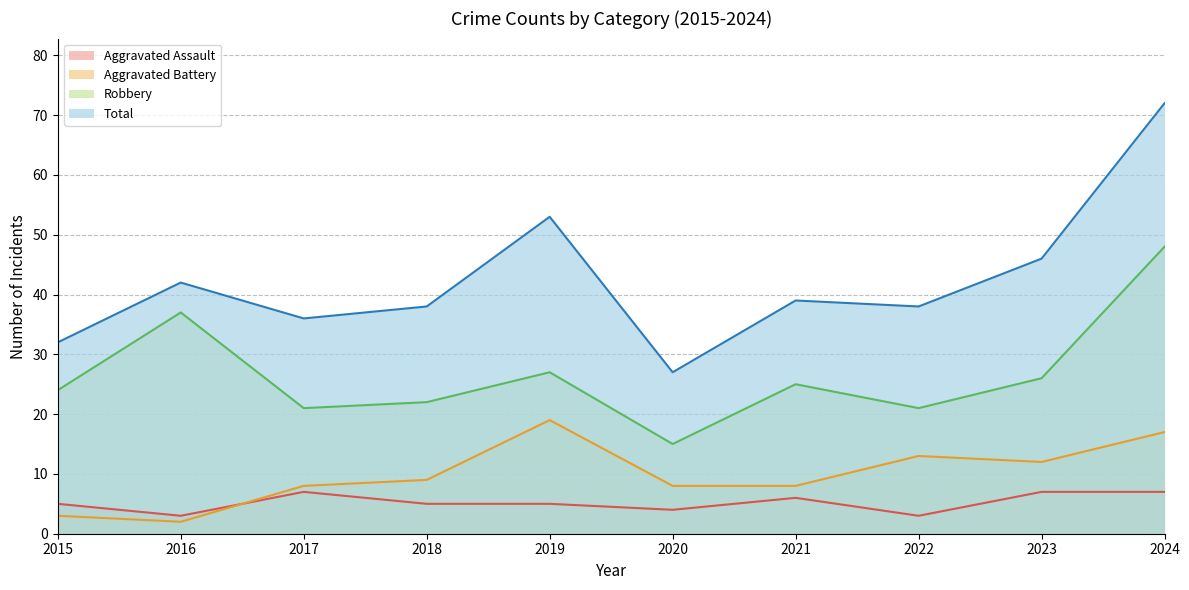

The value of Aggravated Battery at 2018 is 4. True or false?

False